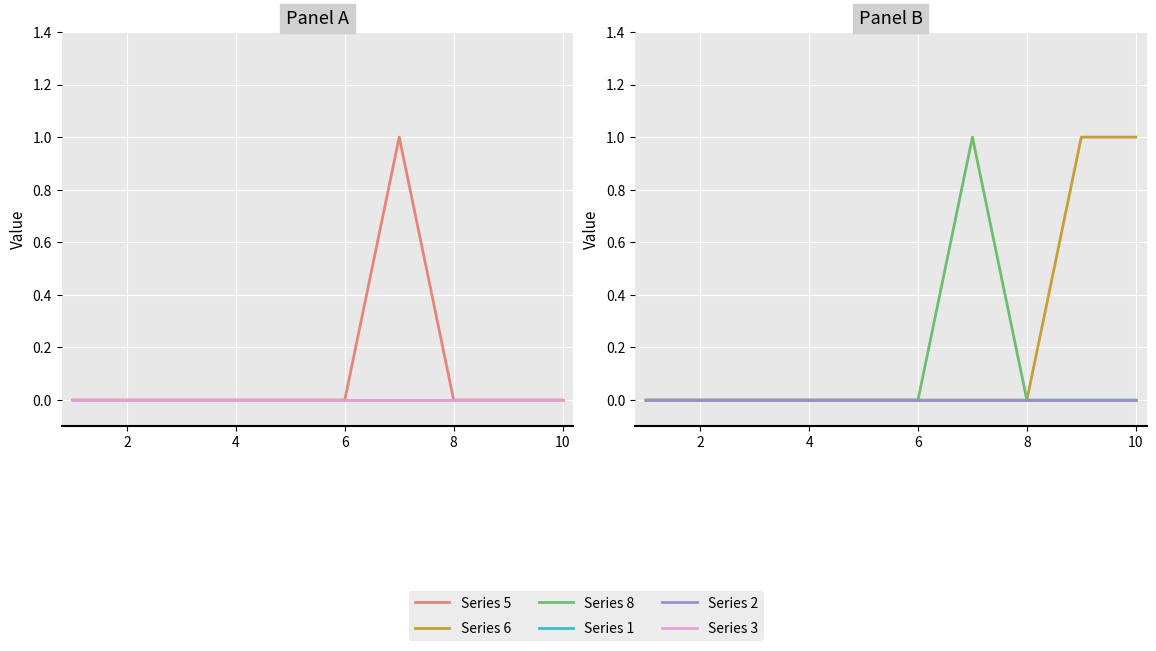

True or false: Series 5 and Series 6 intersect in this chart.

False